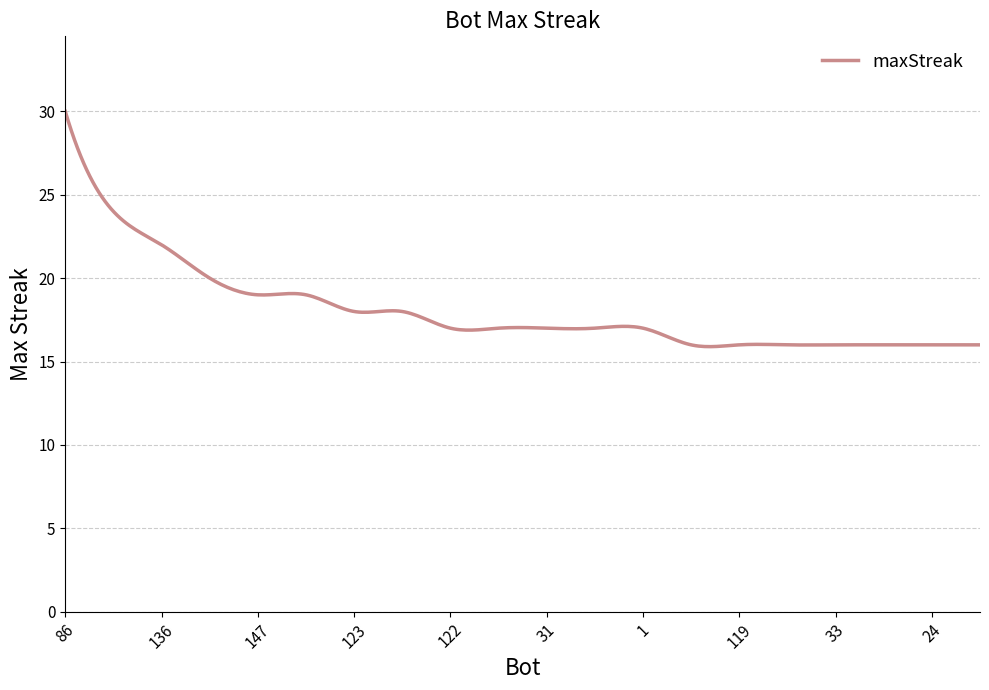

What is the difference between the maximum and minimum values?

14.1